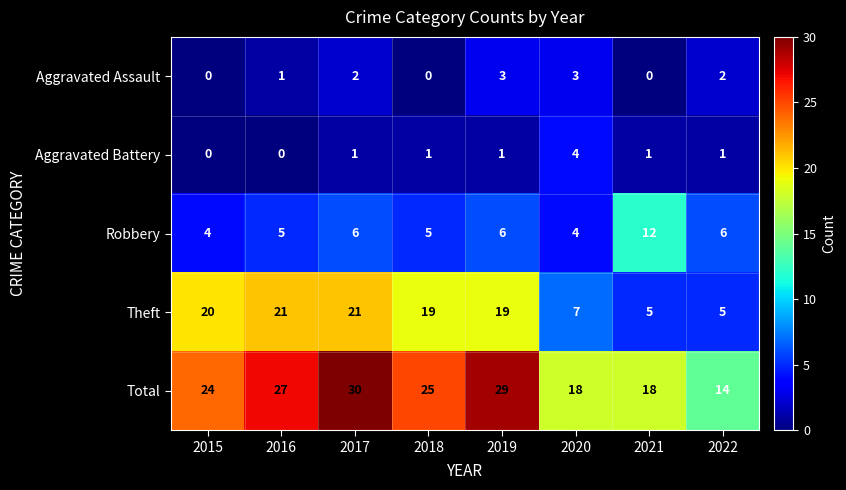

What is the average value of the Total series?

23